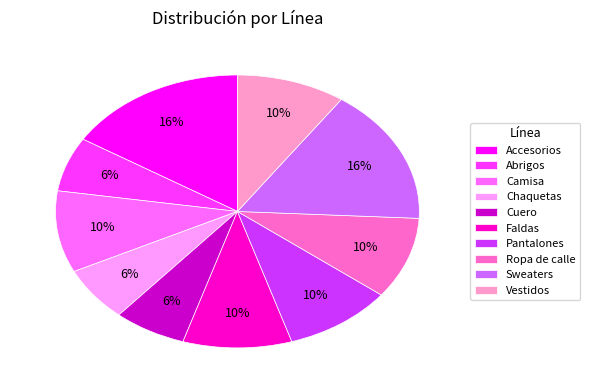

Is Chaquetas the majority of the pie?

No